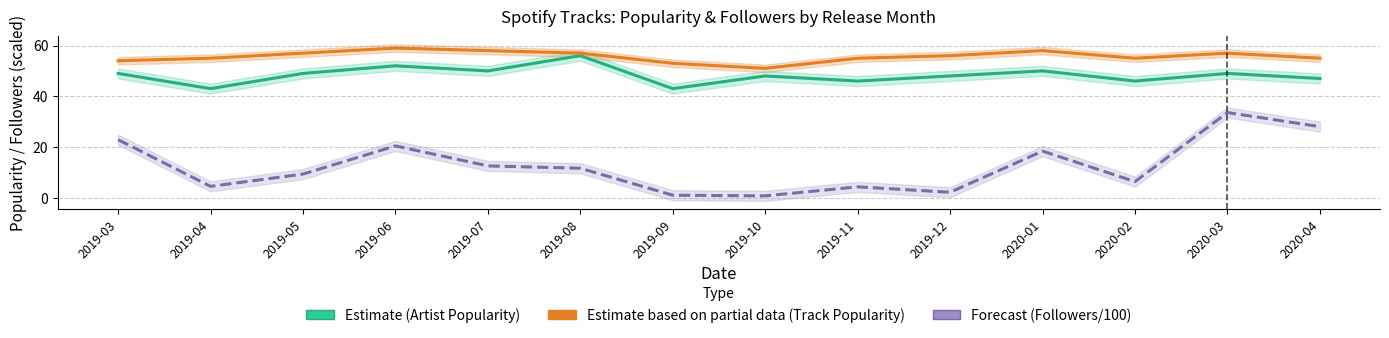

List the series in order of their peak value, lowest first.

Followers/100 (Forecast), Artist Popularity (Estimate), Track Popularity (Partial Estimate)